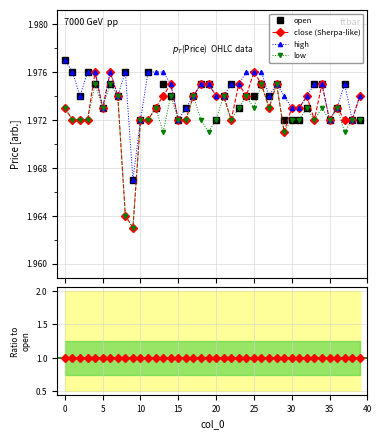

True or false: open and high intersect in this chart.

False